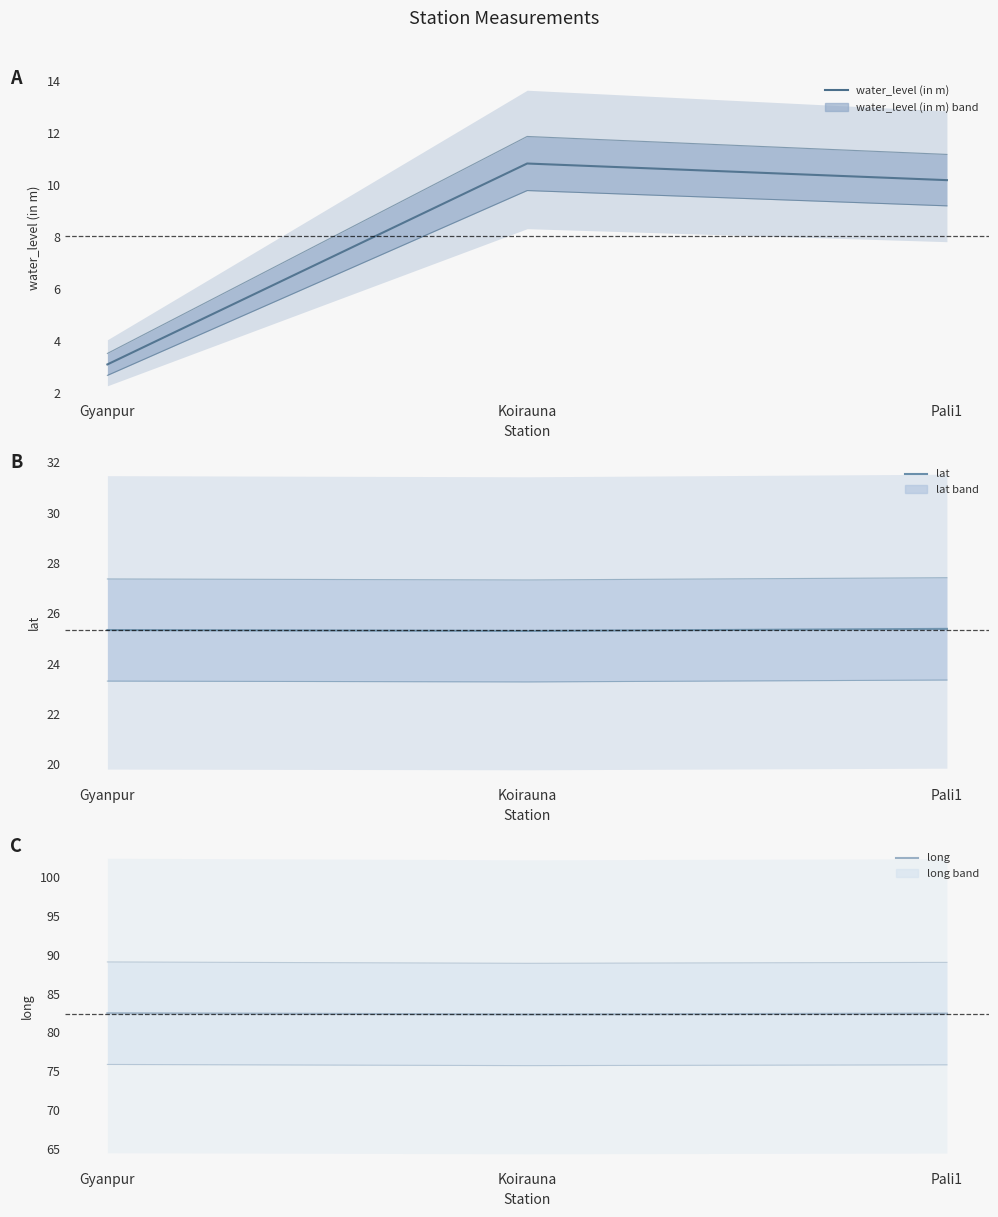

What is the value of the lat point at the 2nd from the left?

25.3